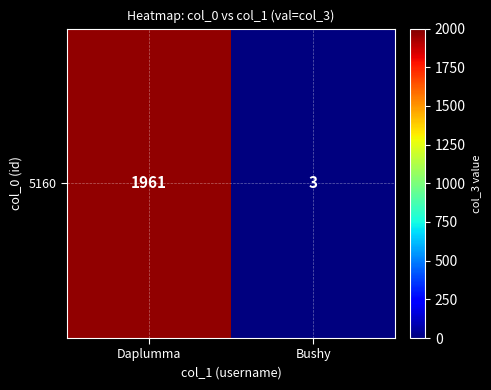

Reading left to right, transcribe all the data shown in this chart.

1961	3